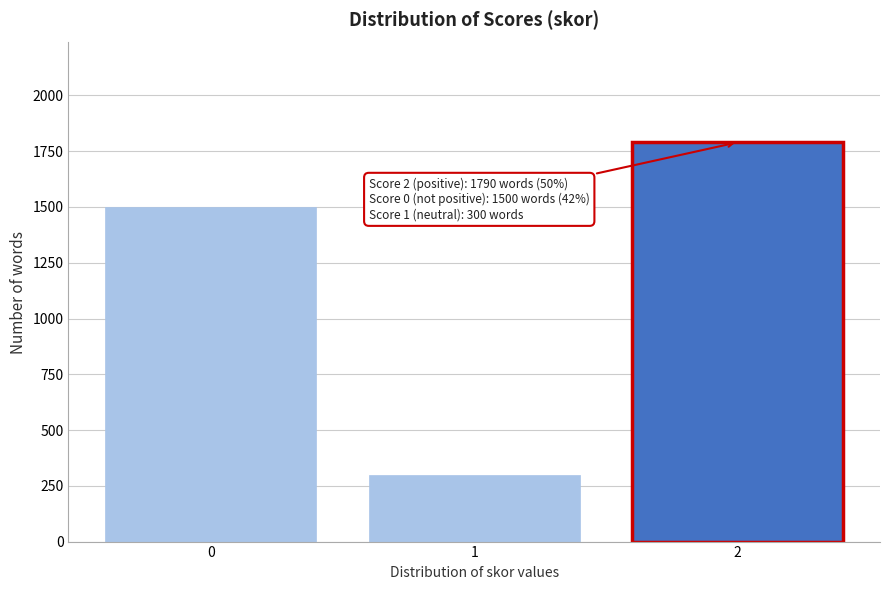

Reading left to right, what are all the values shown in this chart?

1500	300	1790